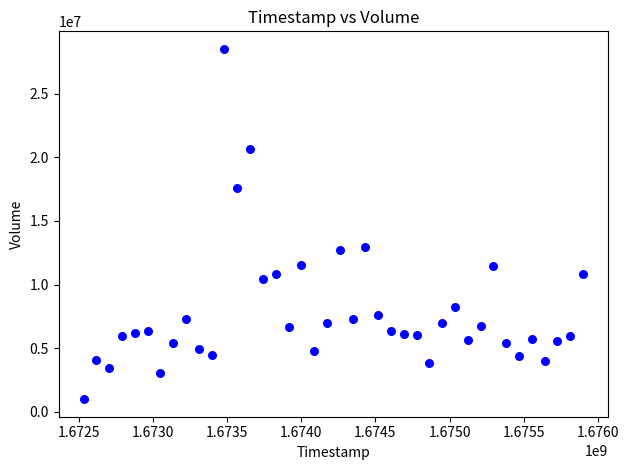

What is the range of X values (max minus min)?

3369600.0